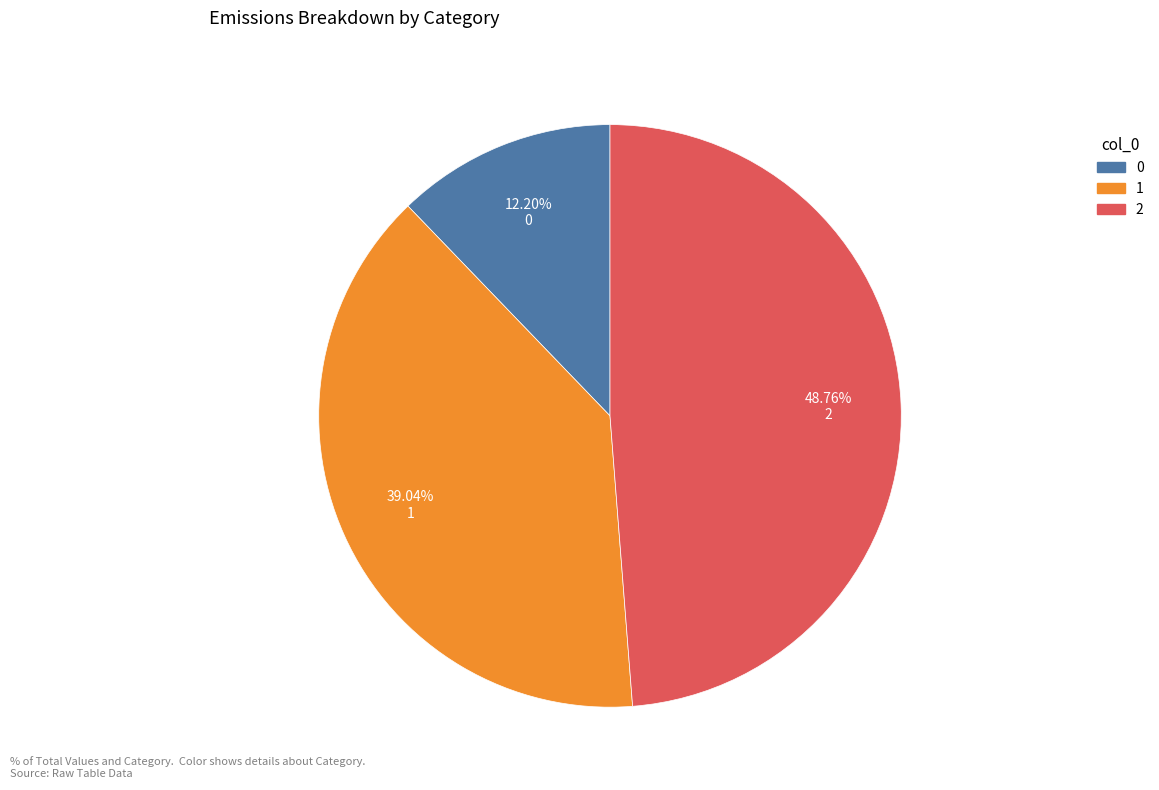

The 1 slice represents 26% of the pie. True or false?

False